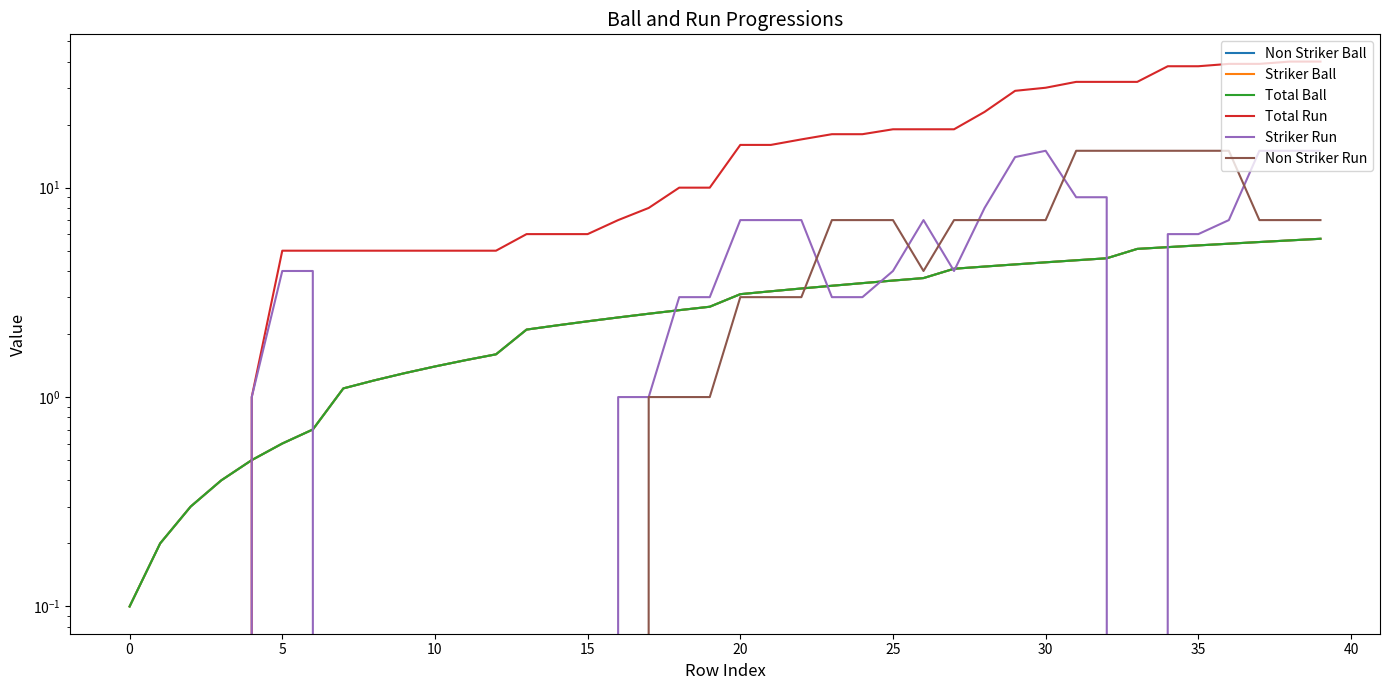

Is it true that Total Run equals 40.0 at 38?

True